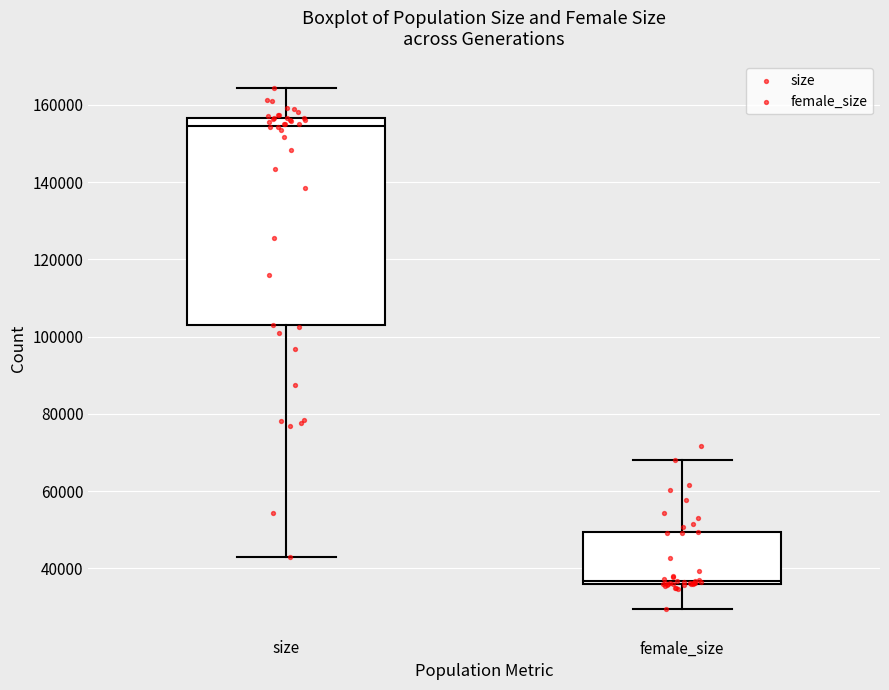

Which box's median line is the lowest?

female_size